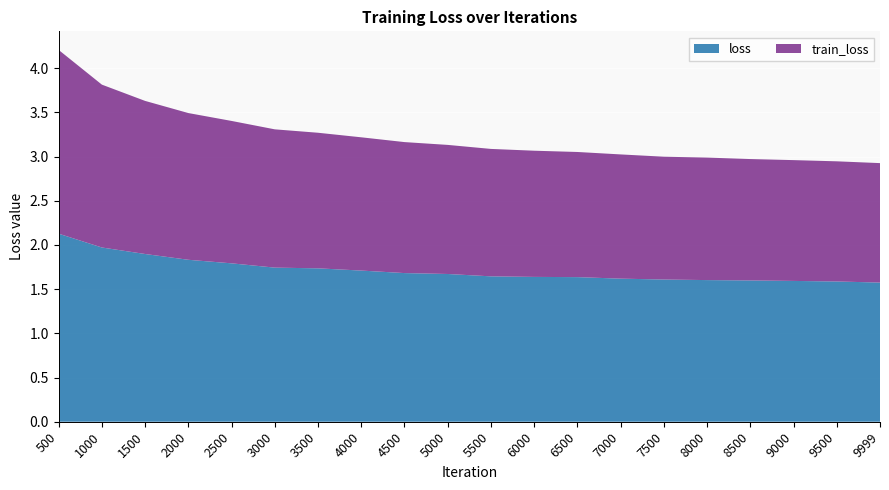

How many train_loss (line) values are between 1 and 2?

19